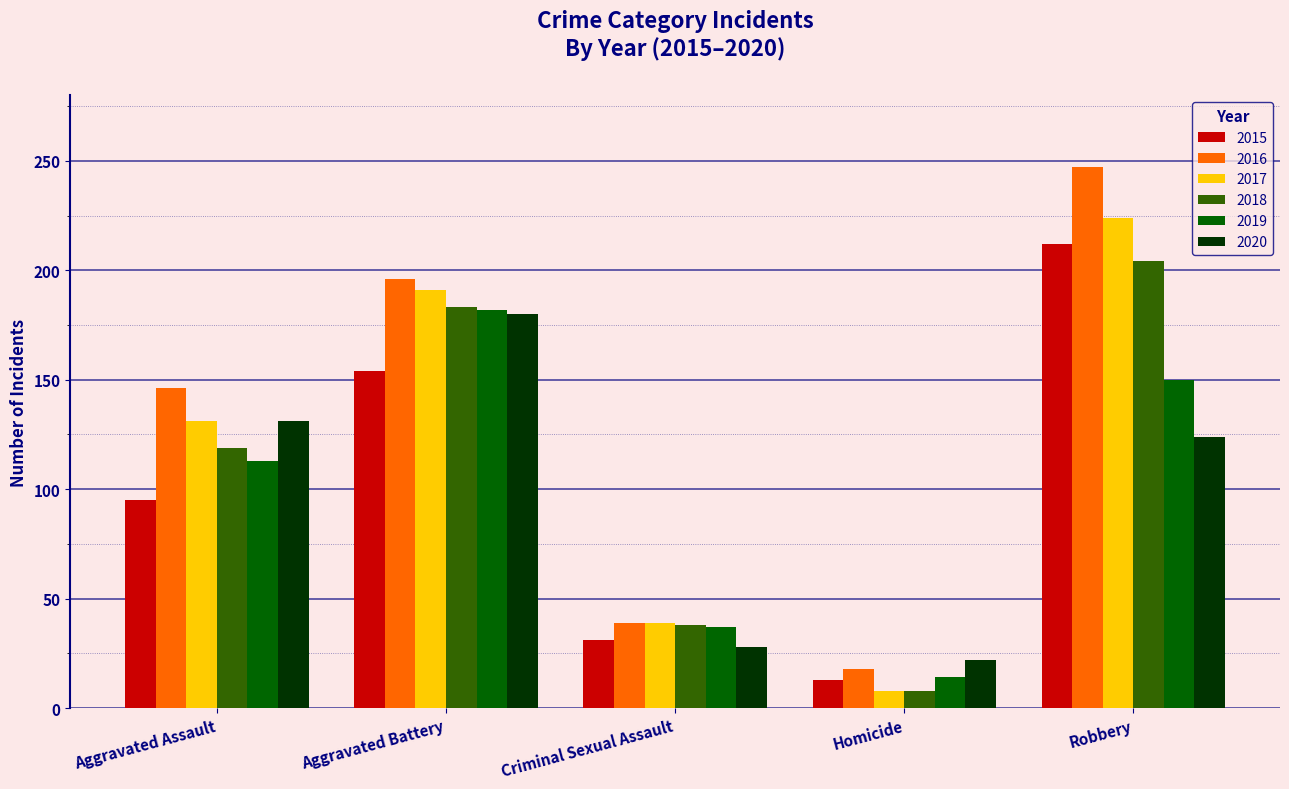

Reading right to left, extract all data points from this chart.

2015: Robbery=212	Homicide=13	Criminal Sexual Assault=31	Aggravated Battery=154	Aggravated Assault=95
2016: Robbery=247	Homicide=18	Criminal Sexual Assault=39	Aggravated Battery=196	Aggravated Assault=146
2017: Robbery=224	Homicide=8	Criminal Sexual Assault=39	Aggravated Battery=191	Aggravated Assault=131
2018: Robbery=204	Homicide=8	Criminal Sexual Assault=38	Aggravated Battery=183	Aggravated Assault=119
2019: Robbery=150	Homicide=14	Criminal Sexual Assault=37	Aggravated Battery=182	Aggravated Assault=113
2020: Robbery=124	Homicide=22	Criminal Sexual Assault=28	Aggravated Battery=180	Aggravated Assault=131